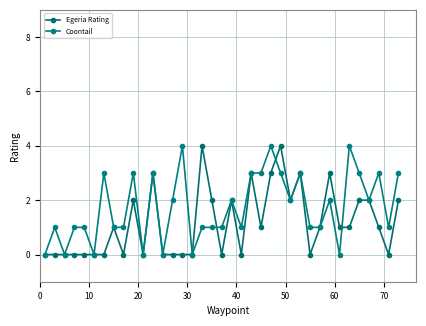

Count the number of categories in the chart.

37